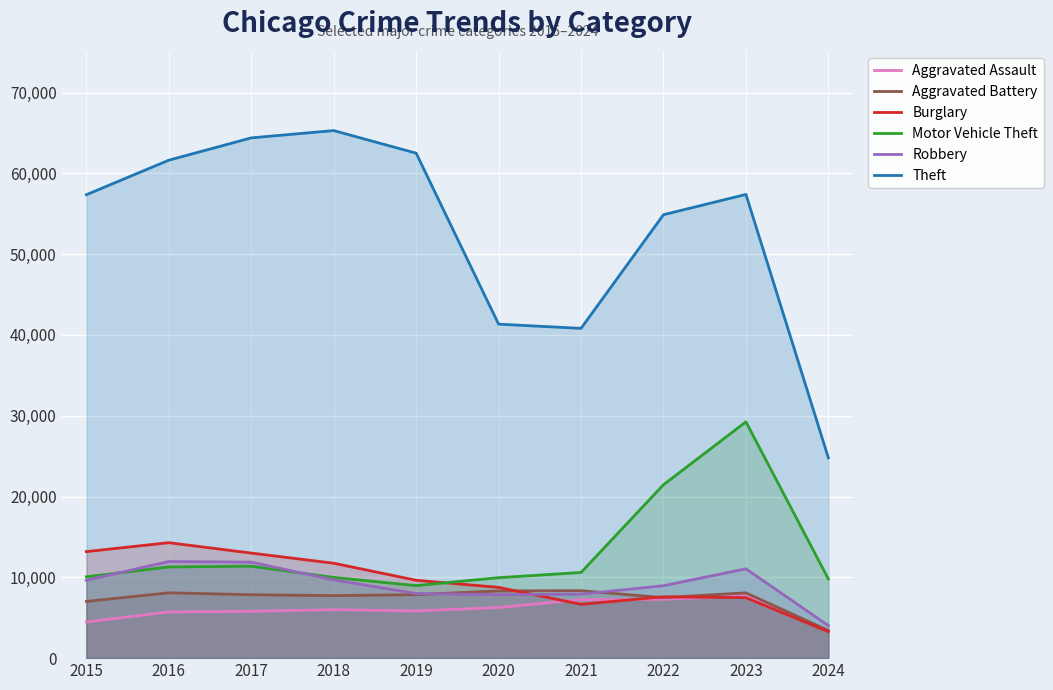

At which category is the sum across all series the highest?

2023